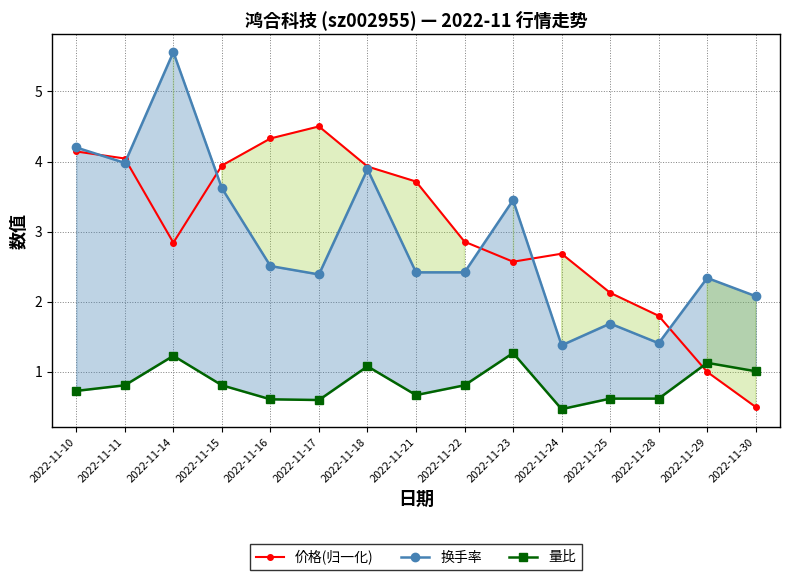

True or false: 换手率 and 量比 cross at least once.

False